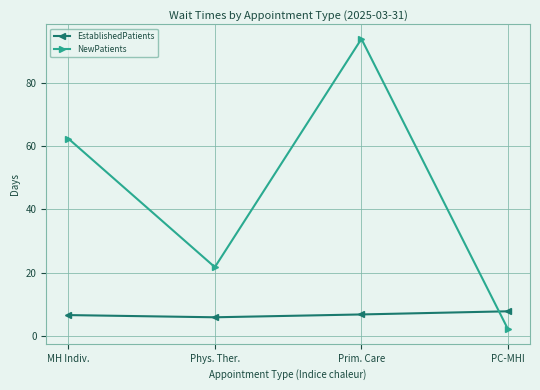

At which category is the sum across all series the highest?

Prim. Care